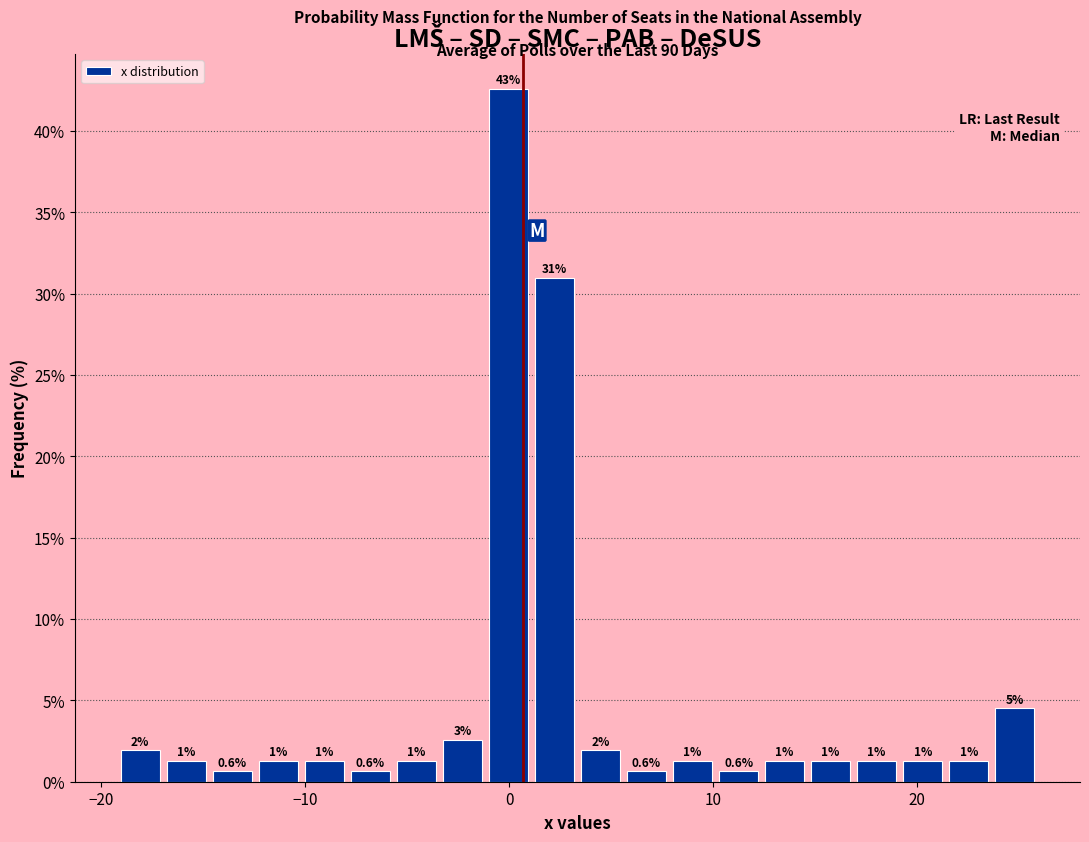

Read against the x-axis, roughly where is the centre of the tallest bar?

0